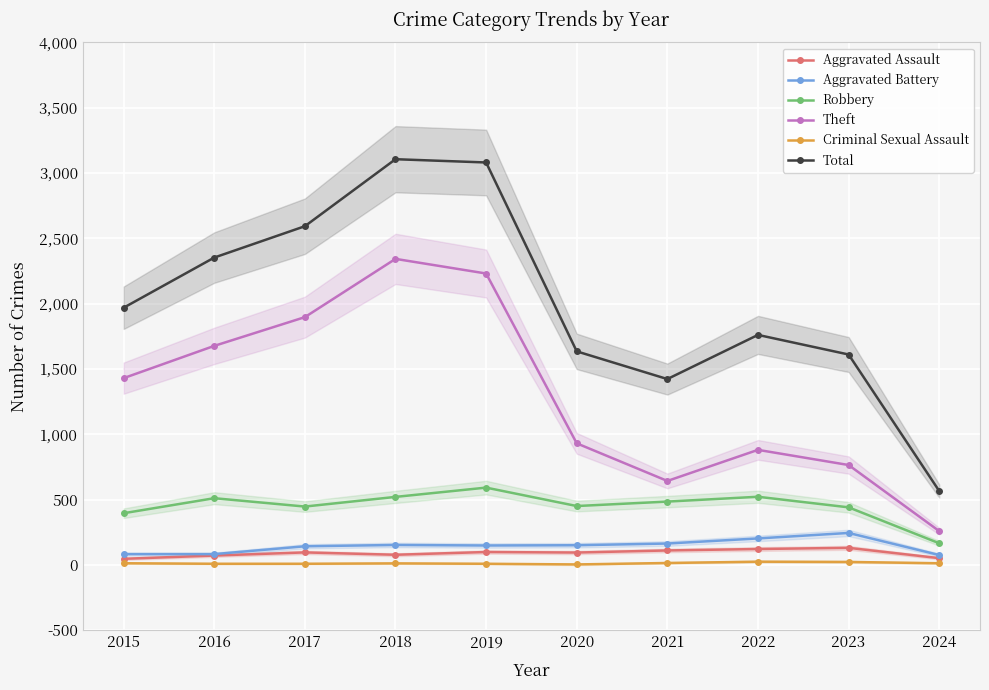

At which label does Criminal Sexual Assault reach its peak?

2022